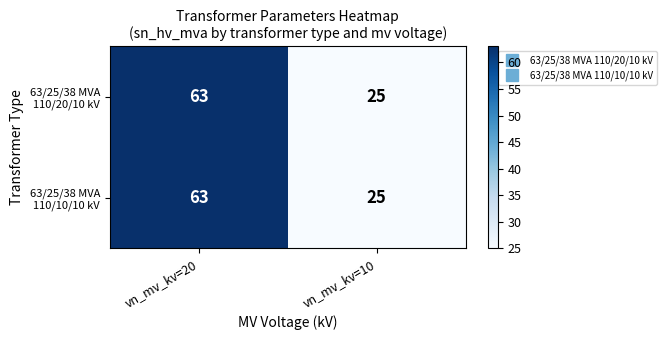

At which category is the sum across all series the highest?

vn_mv_kv=20